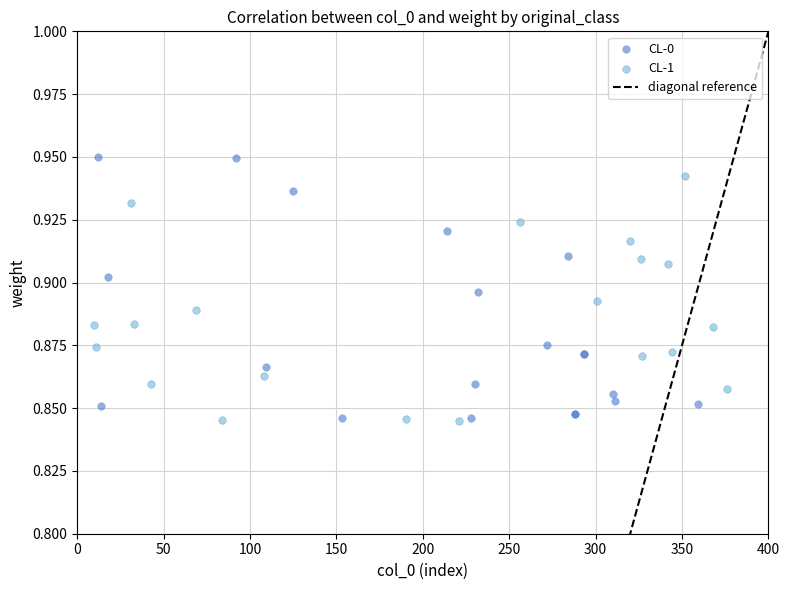

Which series has the largest Y range (max minus min)?

CL-0